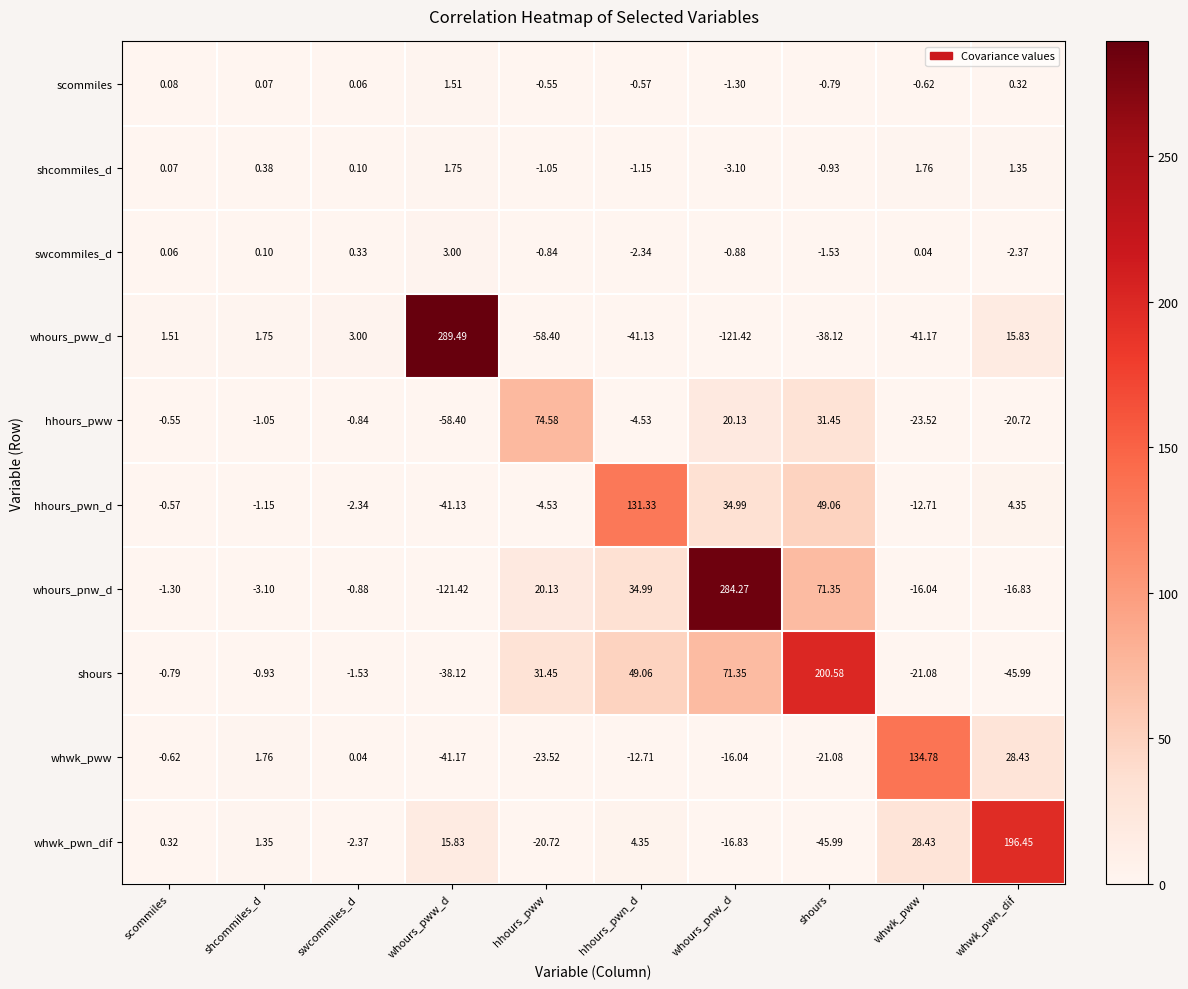

Which category has the lowest value in the hhours_pww series?

whours_pww_d